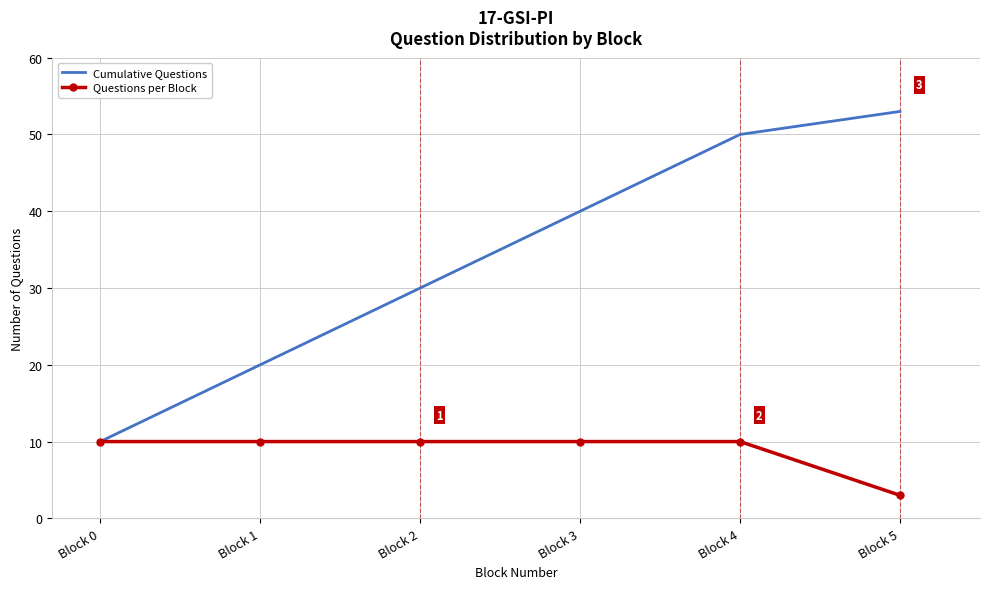

At which label is Cumulative Questions closest to 31?

Block 2